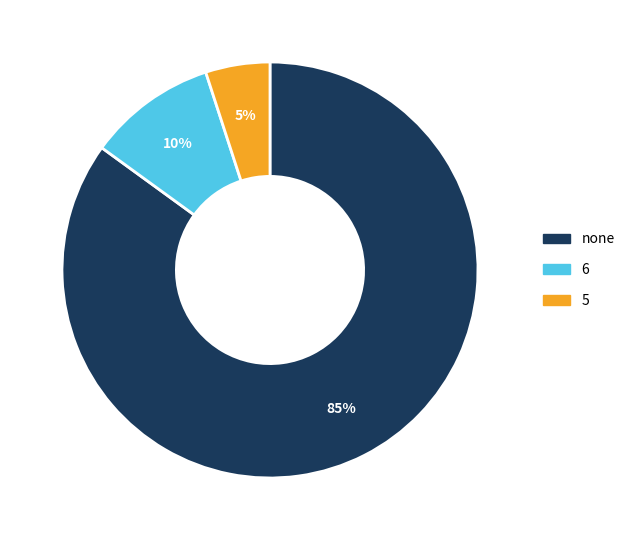

Is there any slice that represents more than half of the pie?

Yes